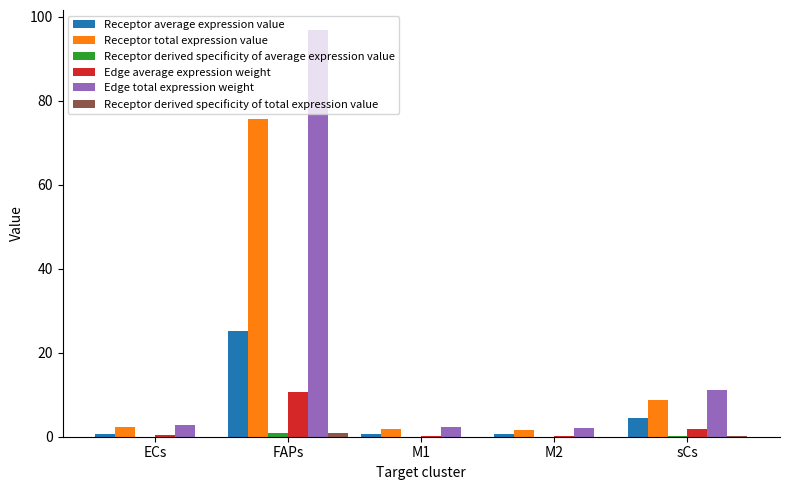

Count the number of data series in this chart.

6